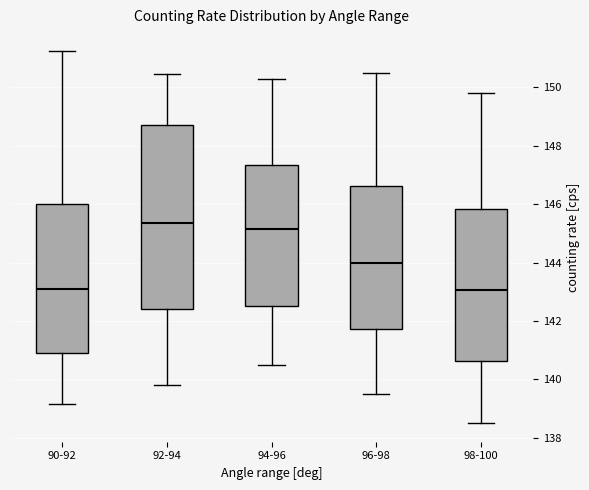

Where is the upper edge of the box for 92-94 on the y-axis? The values are not printed on the chart, so give them approximately, as read against the axis.

148.8